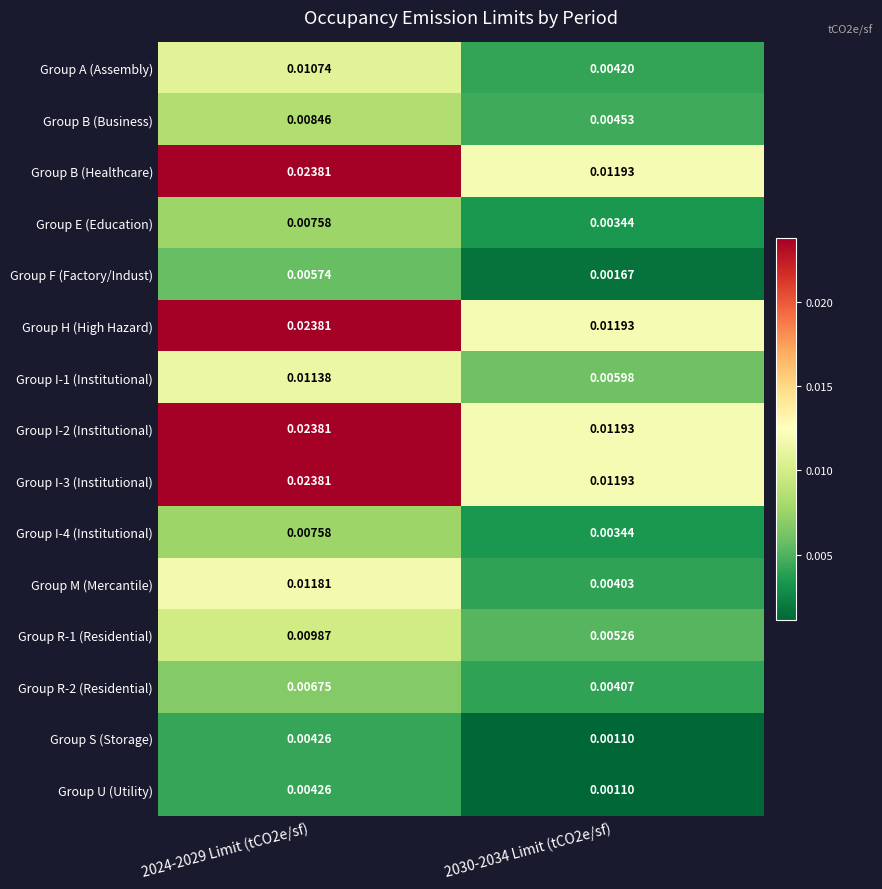

Is the value of Group H (High Hazard) at 2030-2034 Limit (tCO2e/sf) greater than the value of Group B (Business) at 2030-2034 Limit (tCO2e/sf)?

Yes